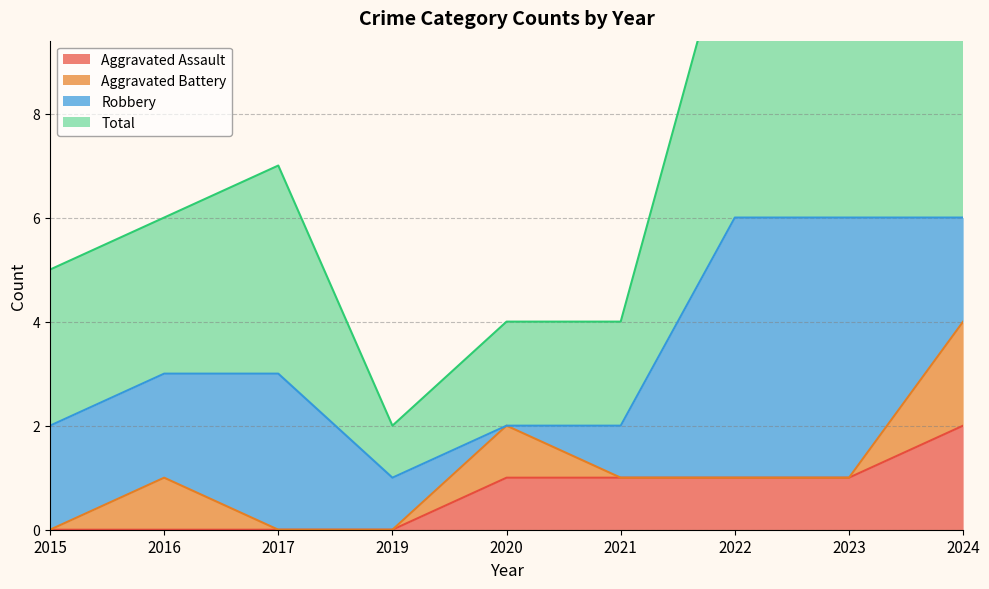

What is the difference between the Total values at 2015 and 2021?

1